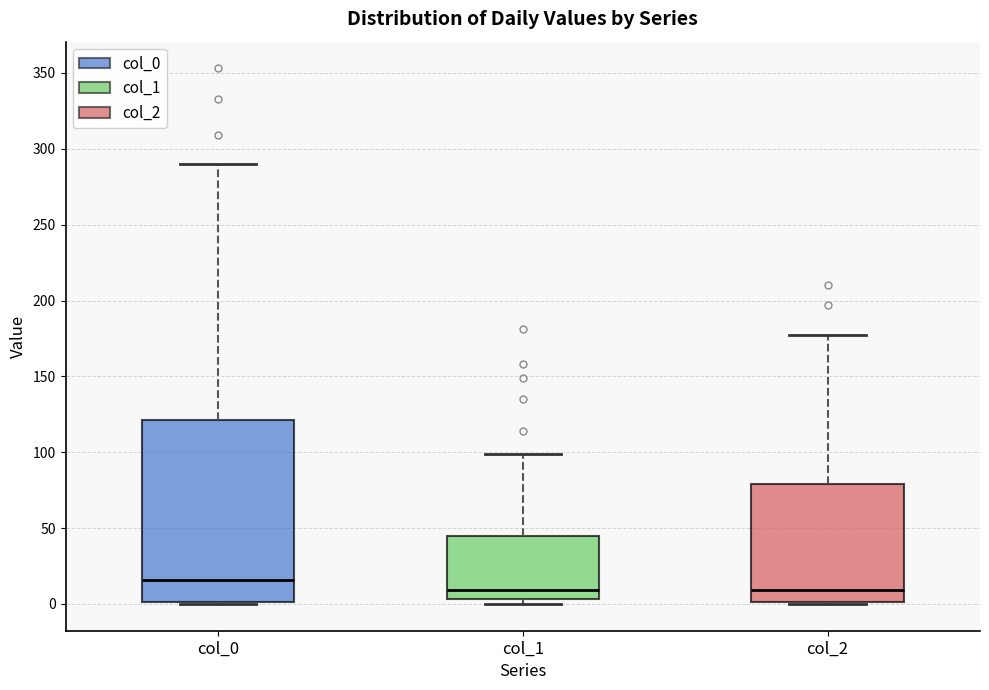

Which box is the tallest, from its lower edge to its upper edge?

col_0